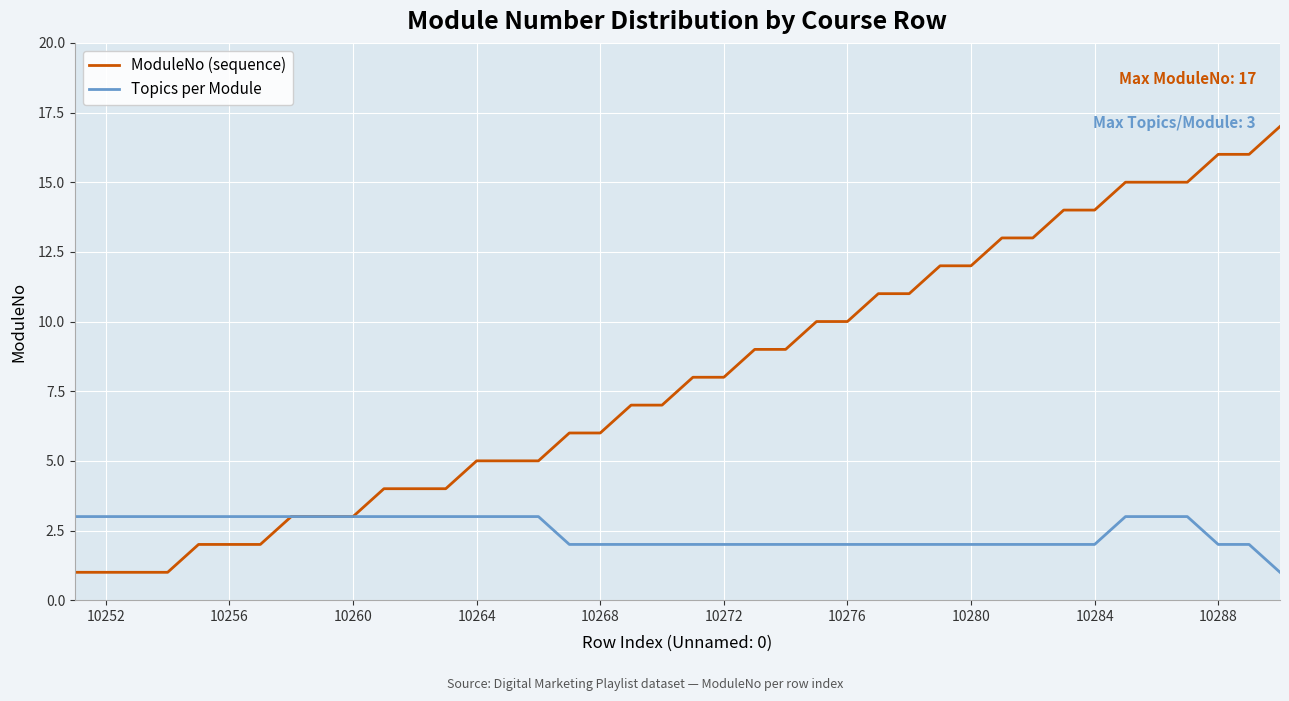

Which series has the largest range (max minus min)?

ModuleNo (sequence)